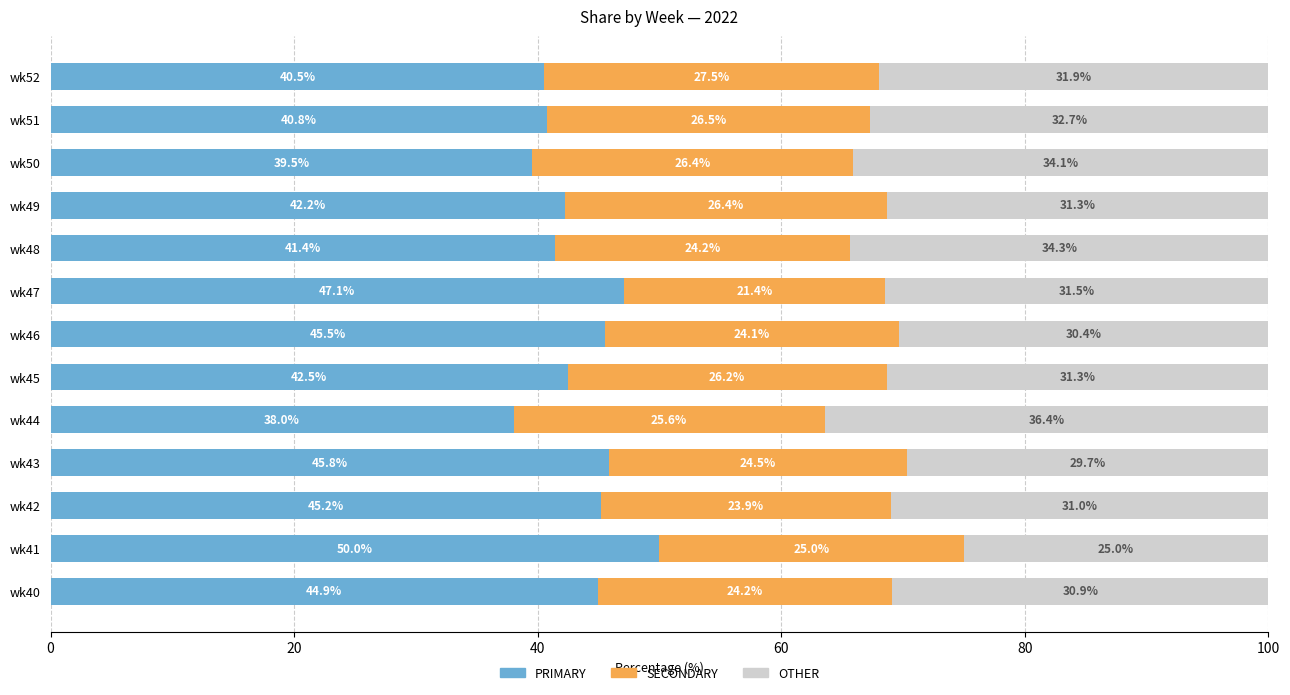

What is the average value of the PRIMARY series?

43.4